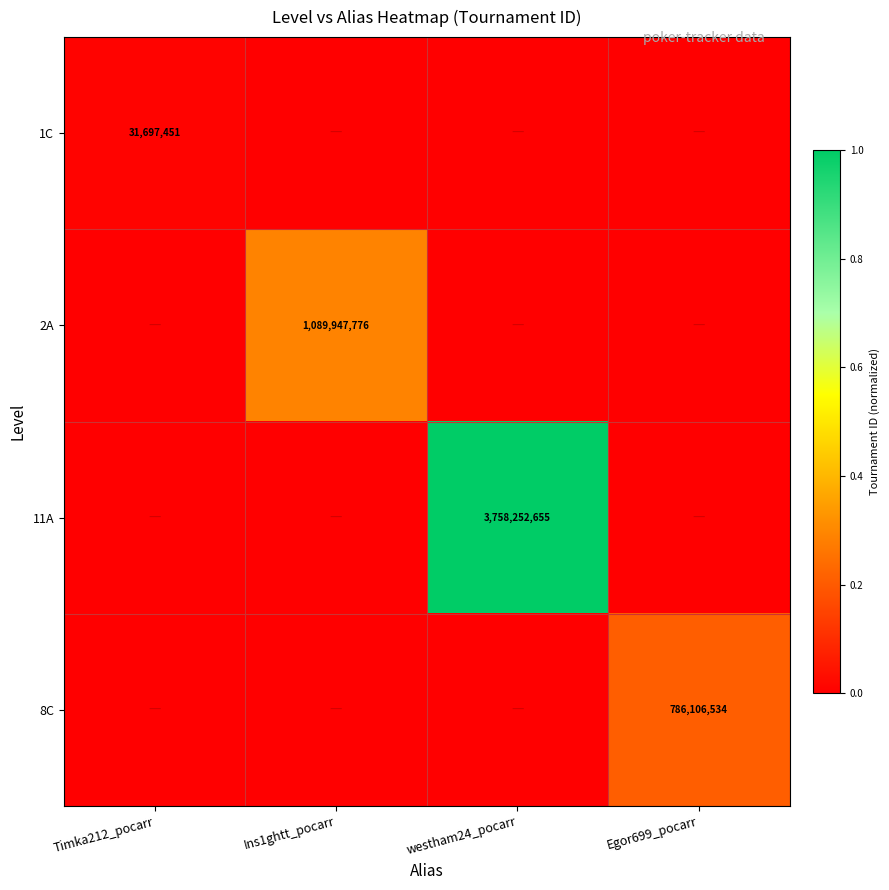

The value of 1C at Timka212_pocarr is 12327538. True or false?

False